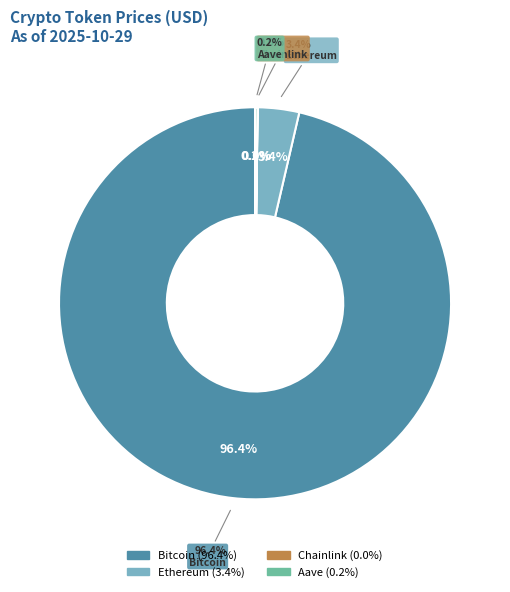

How many slices are in this pie chart?

4